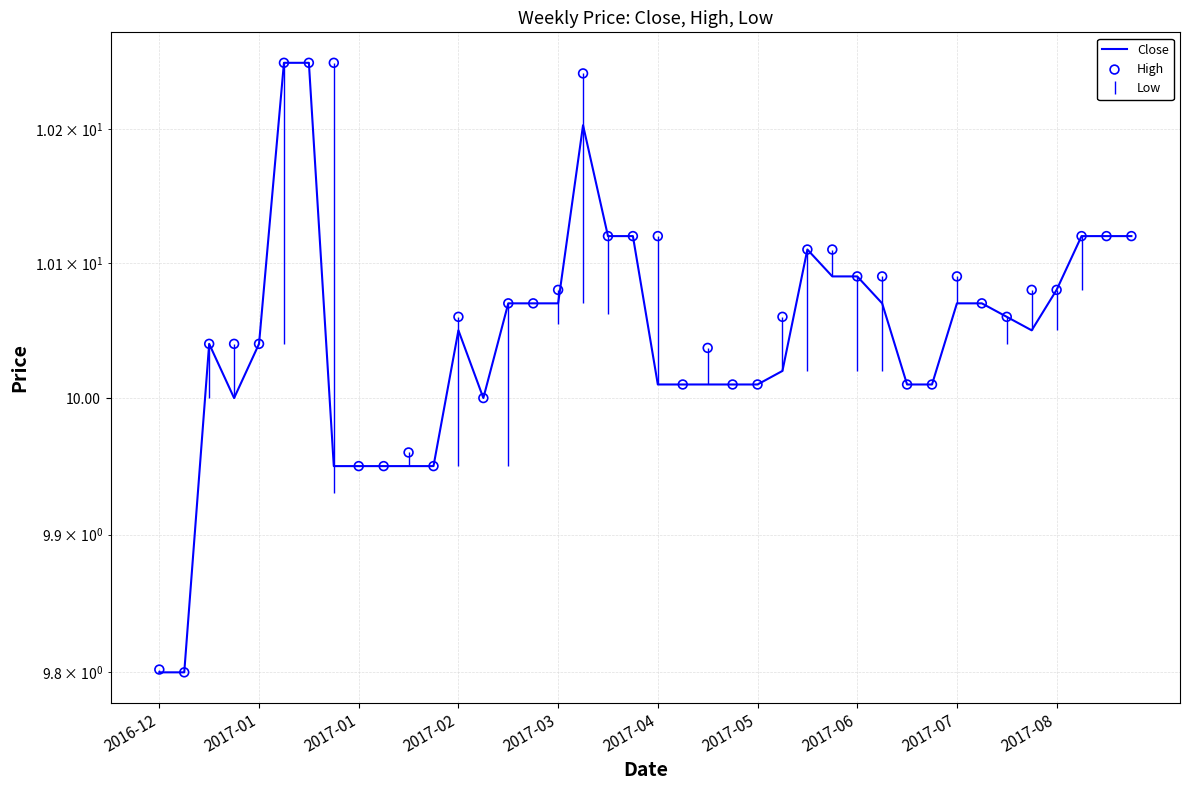

At how many categories does at least one series exceed 9?

40